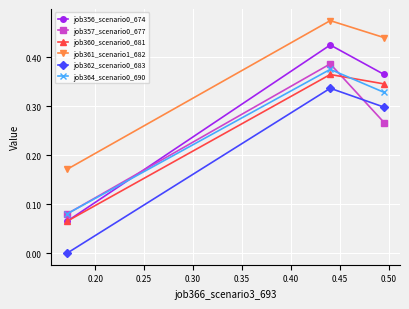

Which series has the largest total across all categories?

job361_scenario1_682